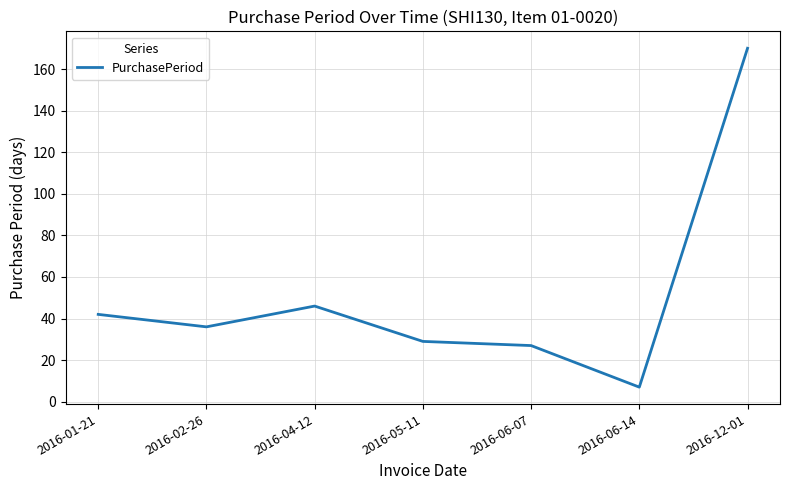

At which category does the chart reach its minimum across all series?

2016-06-14